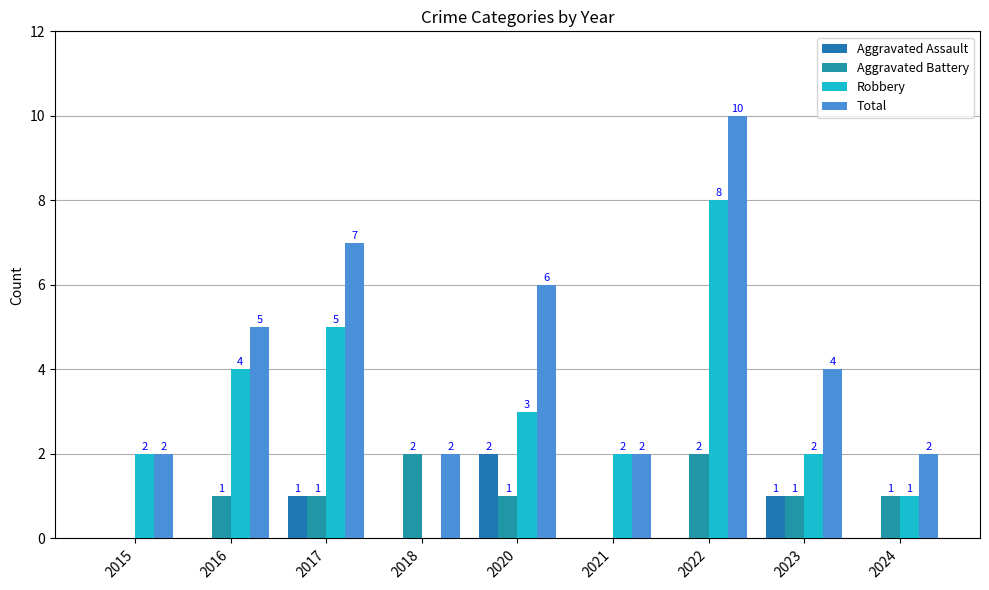

How many categories are shown in the chart?

9